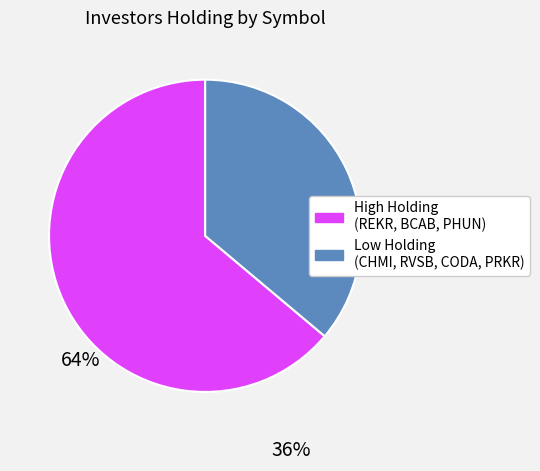

Which slice is the smallest?

Low Holding (CHMI, RVSB, CODA, PRKR)